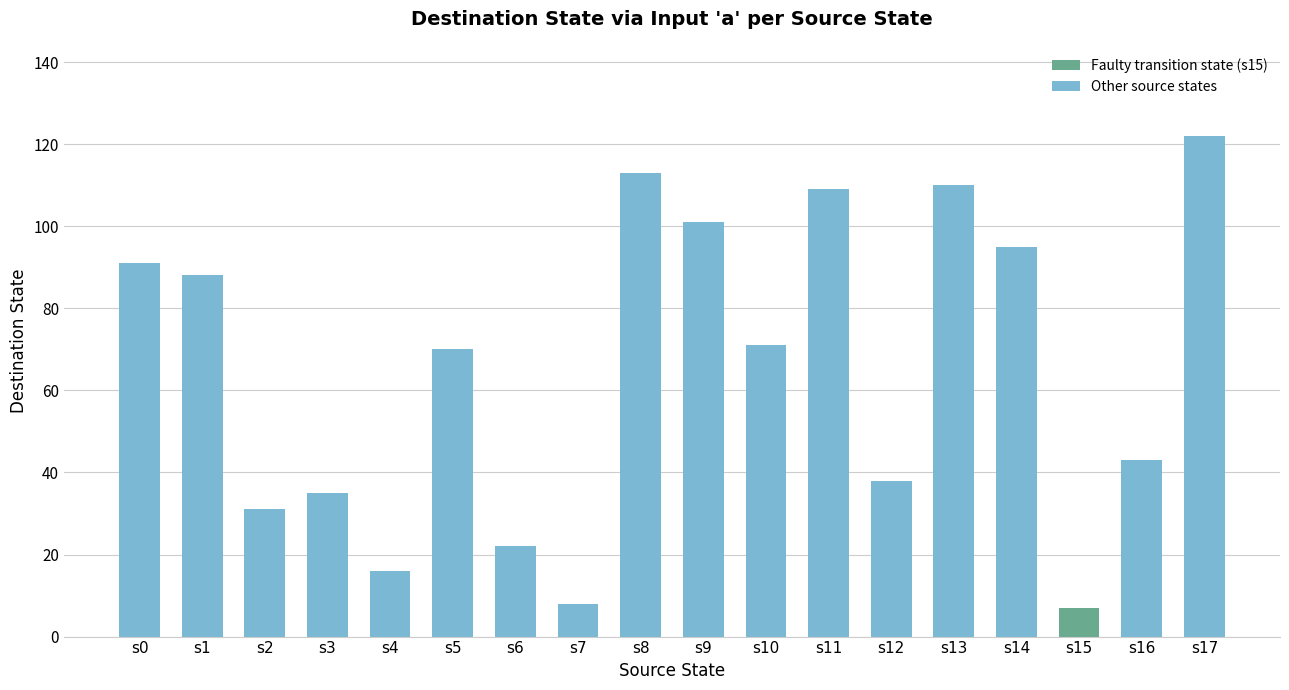

At which label does the data first exceed 71?

s0